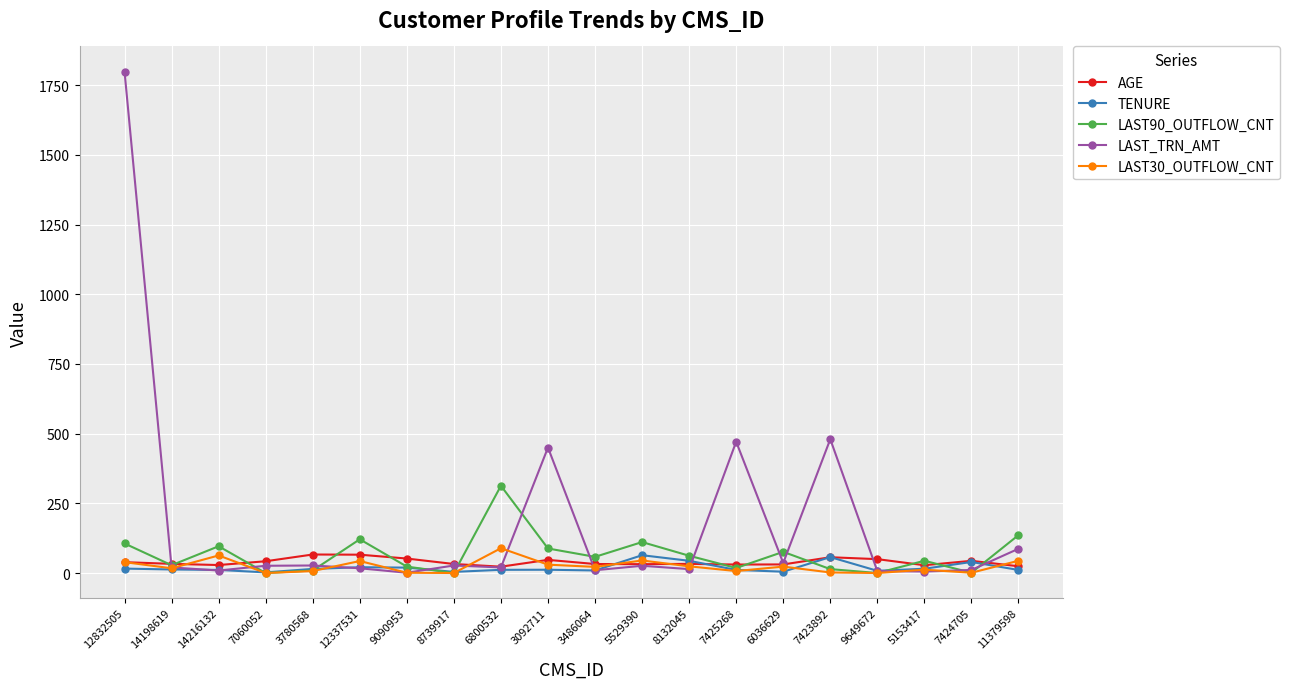

Is this an area chart (filled region under the line)?

No